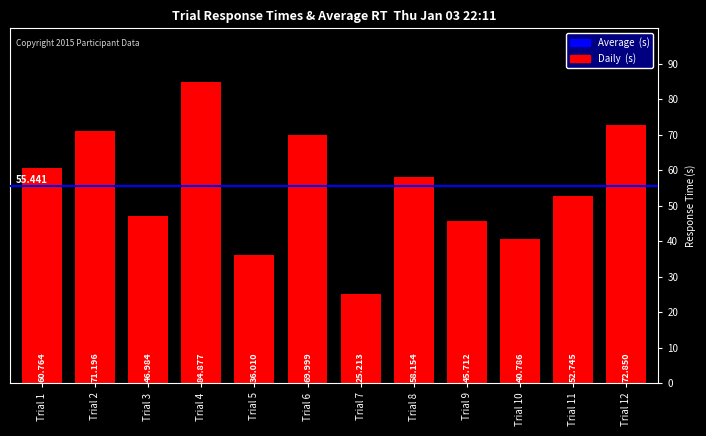

Rank the categories by value from highest to lowest.

Trial 4, Trial 12, Trial 2, Trial 6, Trial 1, Trial 8, Trial 11, Trial 3, Trial 9, Trial 10, Trial 5, Trial 7